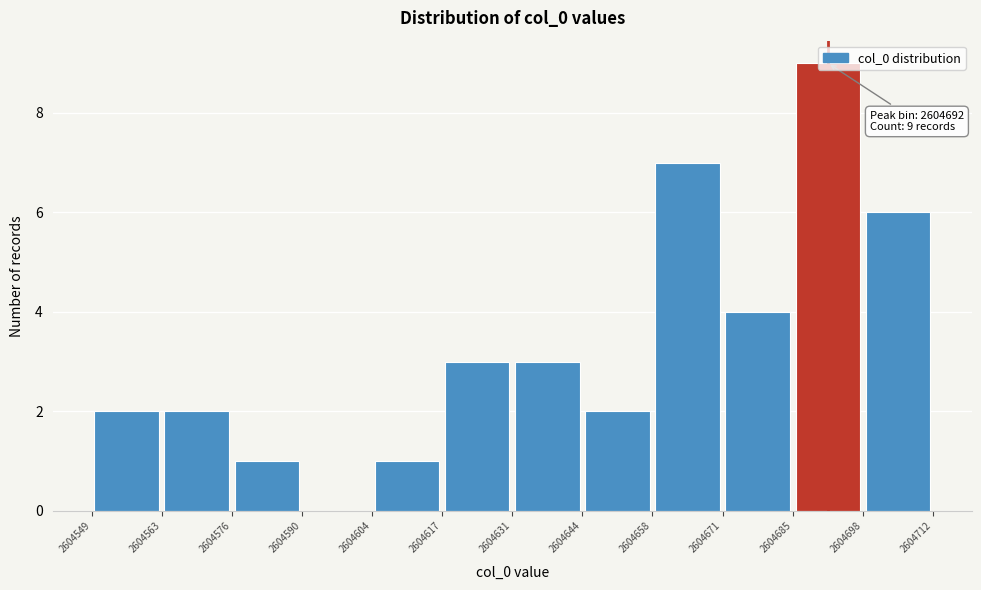

Which range on the x-axis has the tallest bar?

2604685 to 2604698